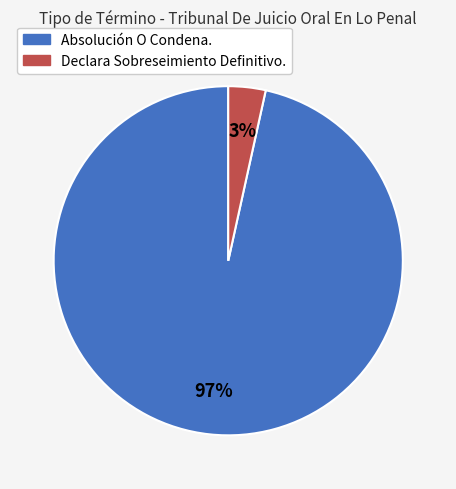

To the nearest percent, what is the average slice percentage?

50%